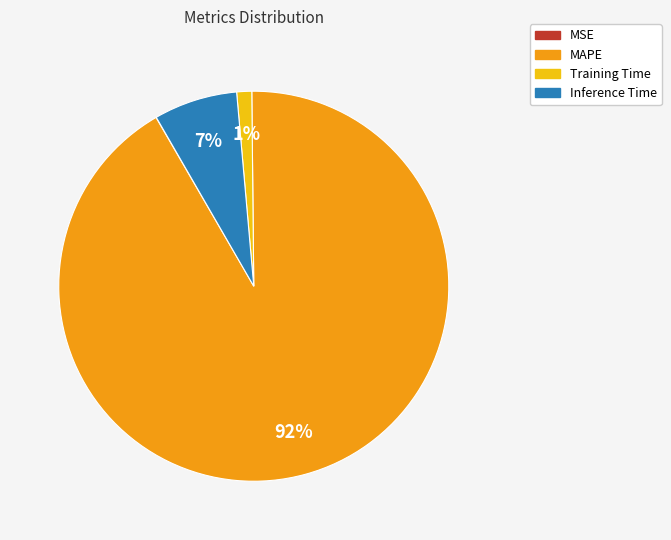

What is the majority slice?

MAPE